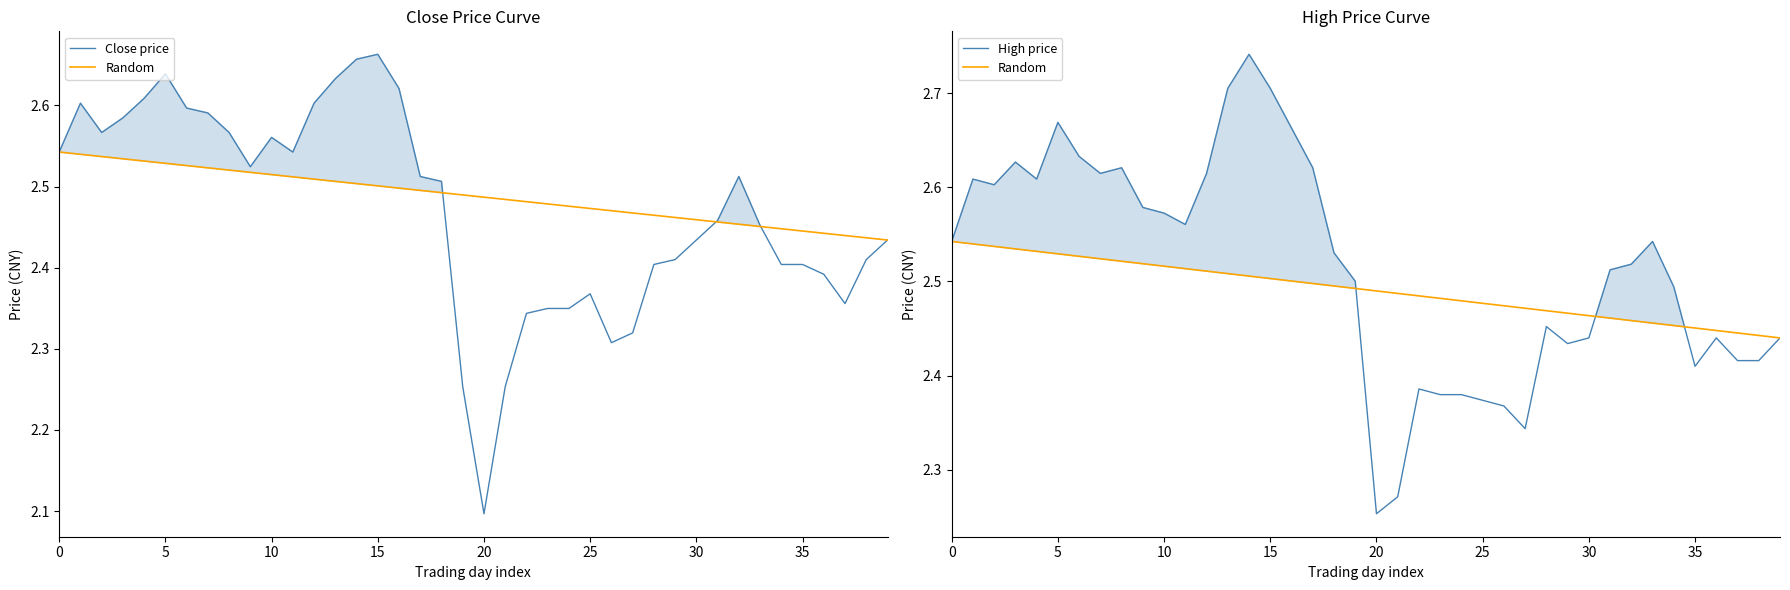

What is the label of the 23rd point from the right?

17